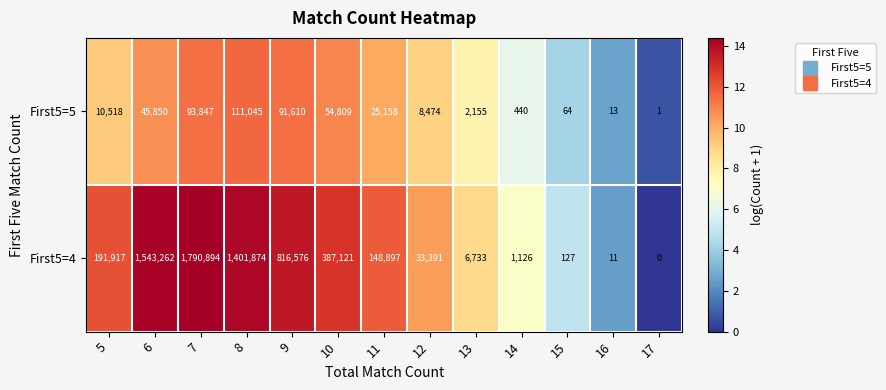

Read the First5=4 value at 5.

191917